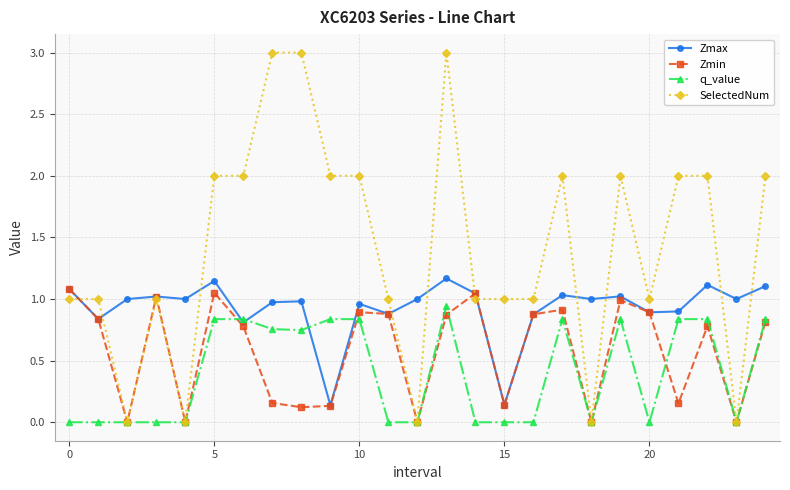

Rank the series by their average value, from lowest to highest.

q_value, Zmin, Zmax, SelectedNum